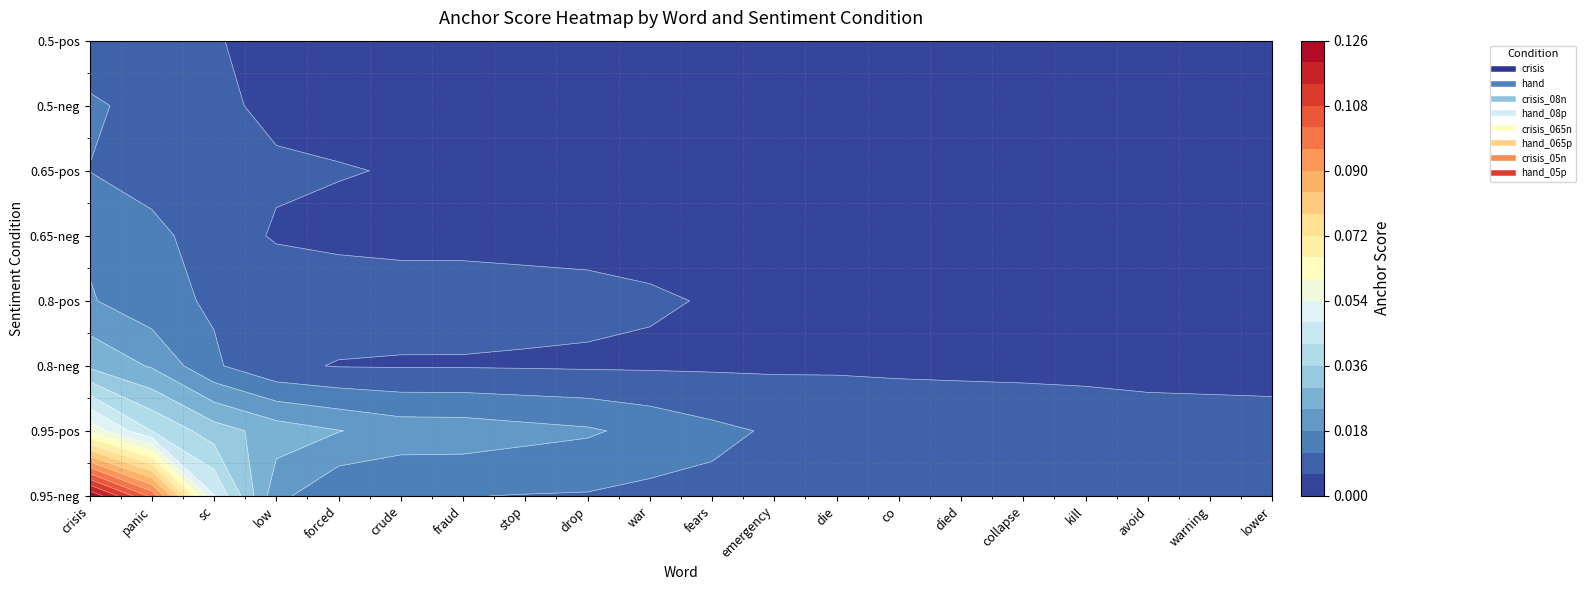

Which series has the widest spread of values?

crisis